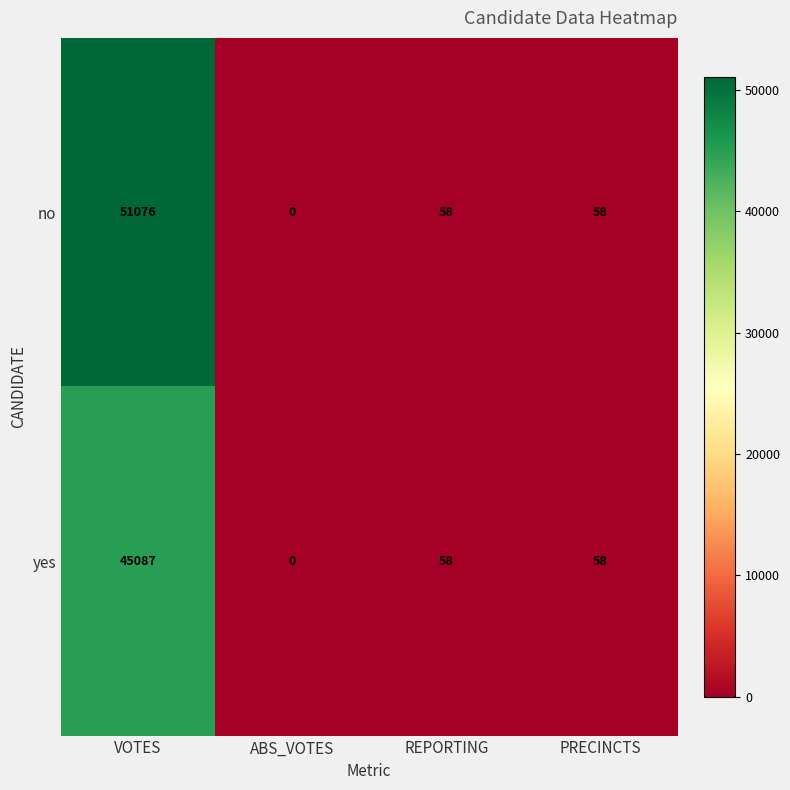

Which label corresponds to the smallest value in the chart?

ABS_VOTES